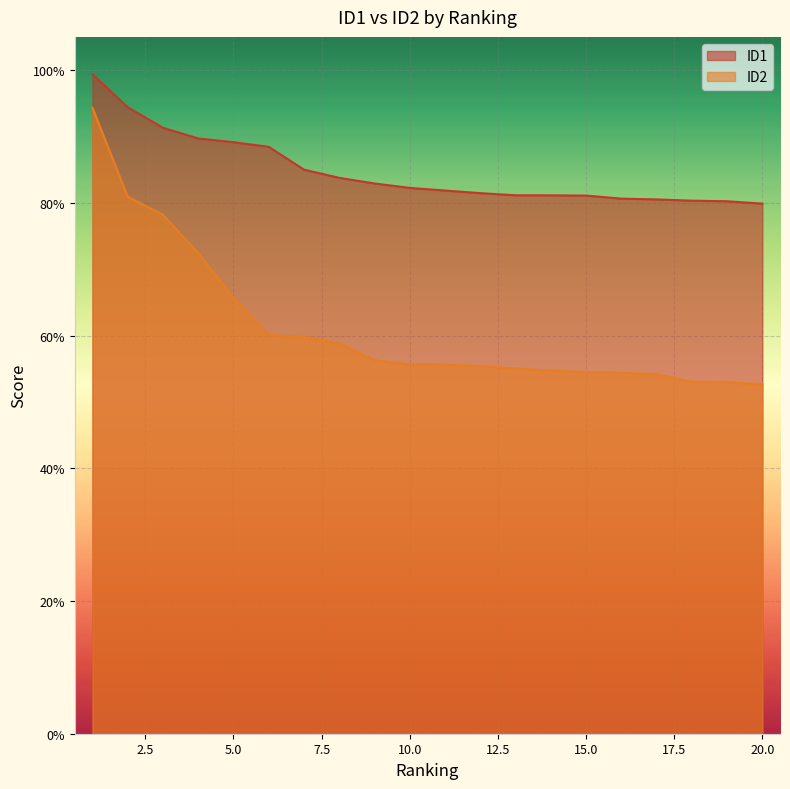

True or false: ID2 has more than 2 interior local peaks.

False